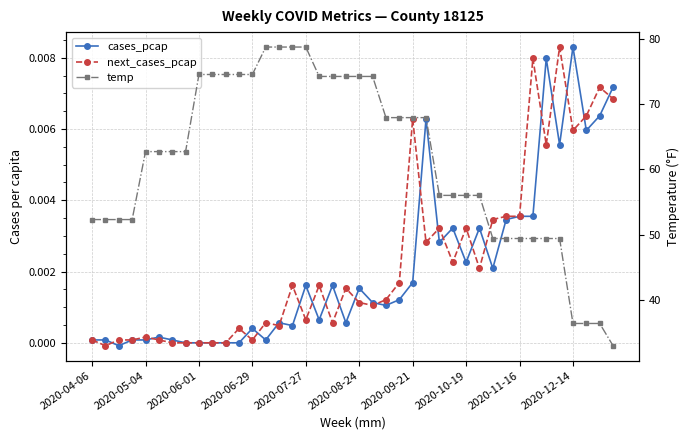

Is the value of next_cases_pcap at 30 greater than the value of cases_pcap at 15?

Yes